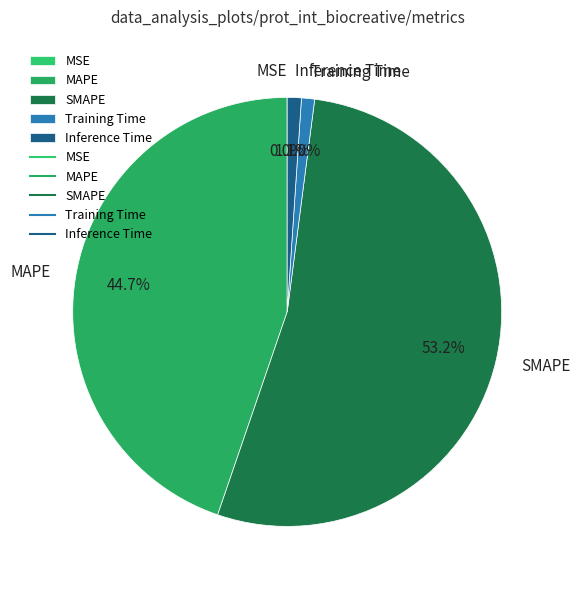

To the nearest percent, what is the difference between the largest and smallest slice percentages?

53%